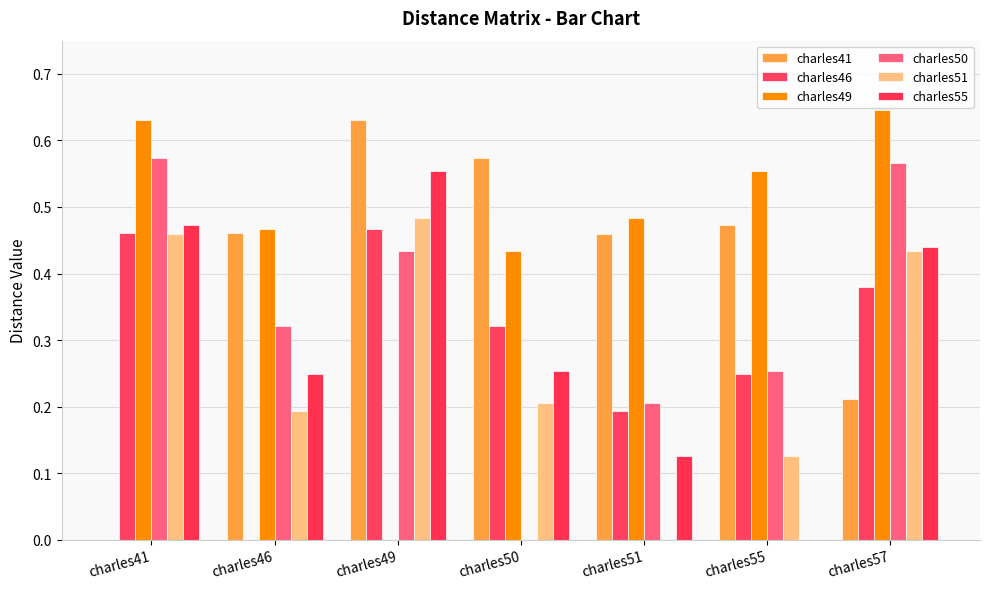

What is the average value of the charles50 series?

0.3